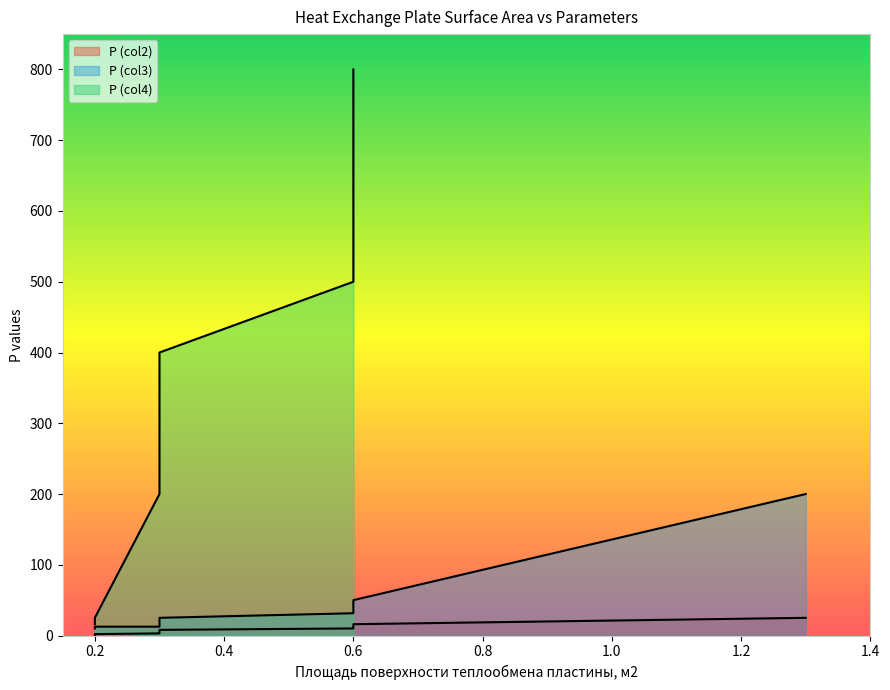

Which has a higher value, 0.3 or 0.3?

0.3